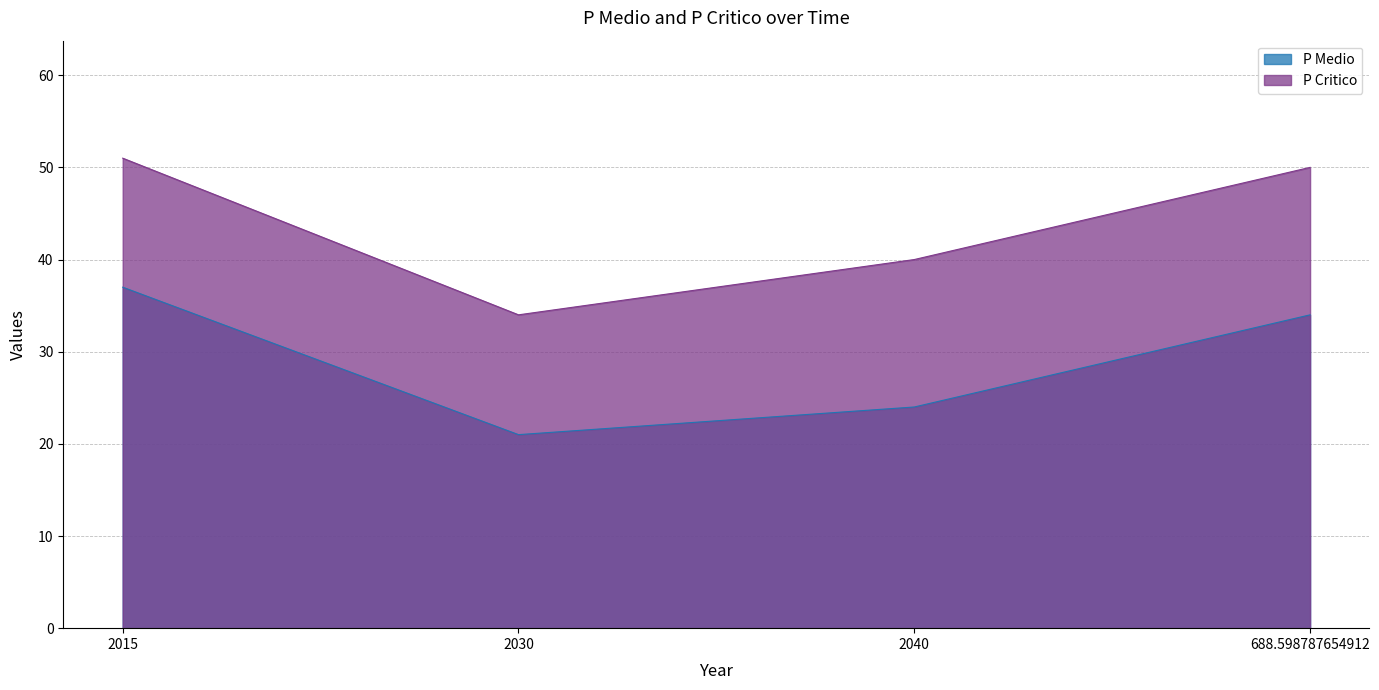

Does the chart have visible grid lines?

Yes